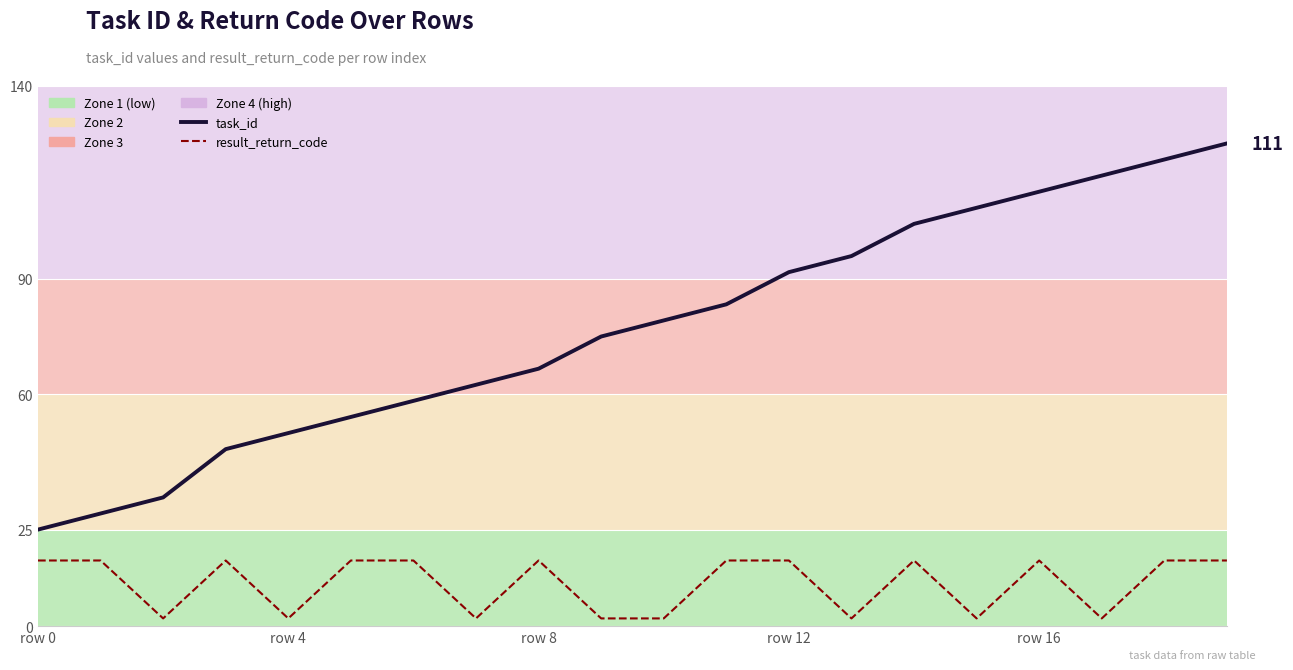

True or false: task_id and result_return_code cross at least once.

False